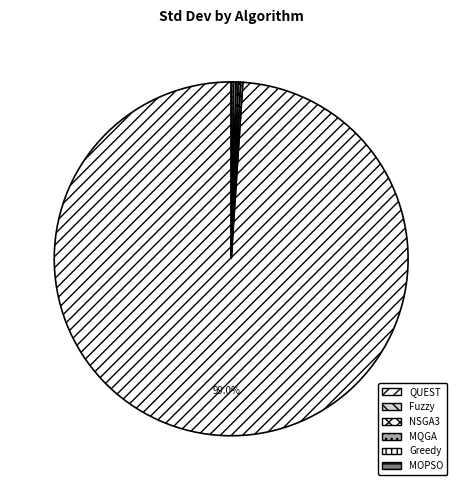

Which has a higher value, NSGA3 or MOPSO?

NSGA3